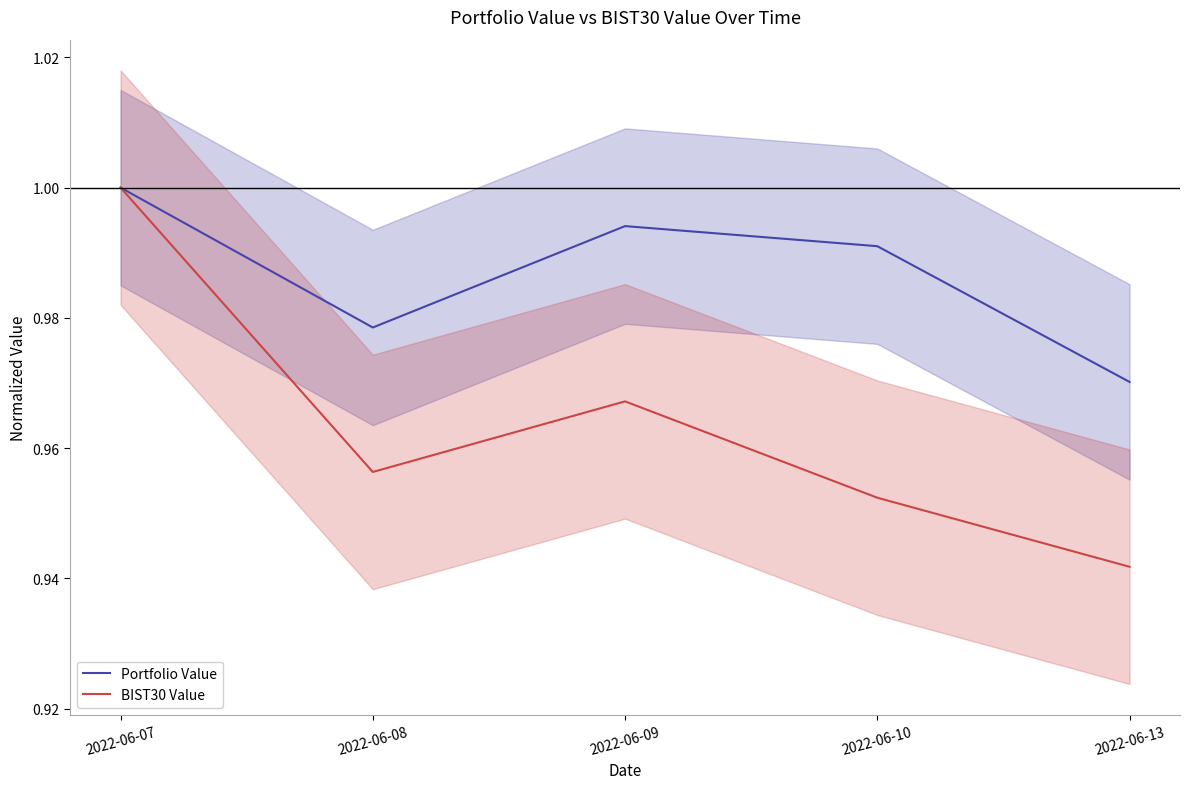

Count the Portfolio Value values in the range 0 to 1.

5